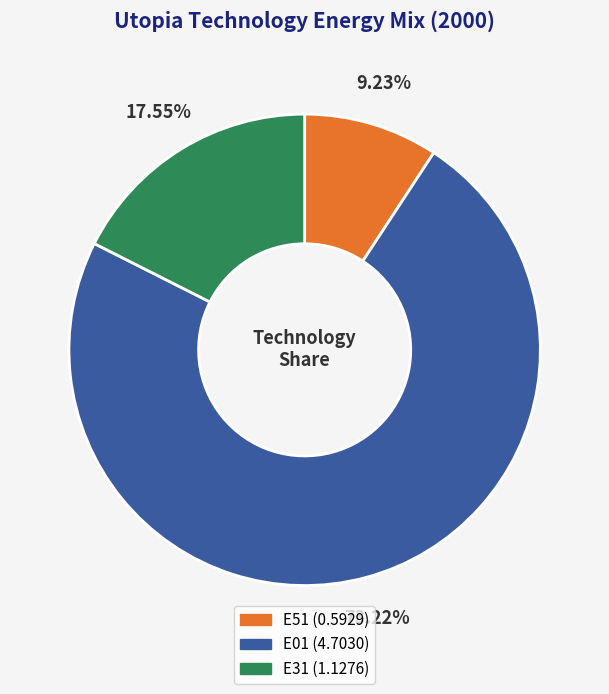

To the nearest percent, what is the difference between the largest and smallest slice percentages?

64%